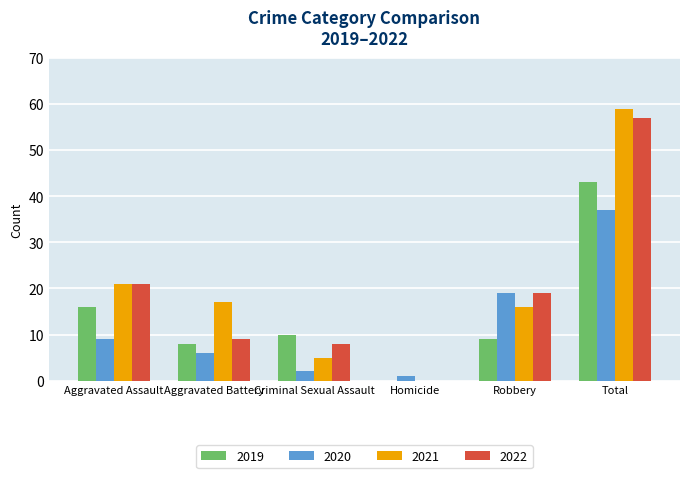

Which series has the largest total across all categories?

2021